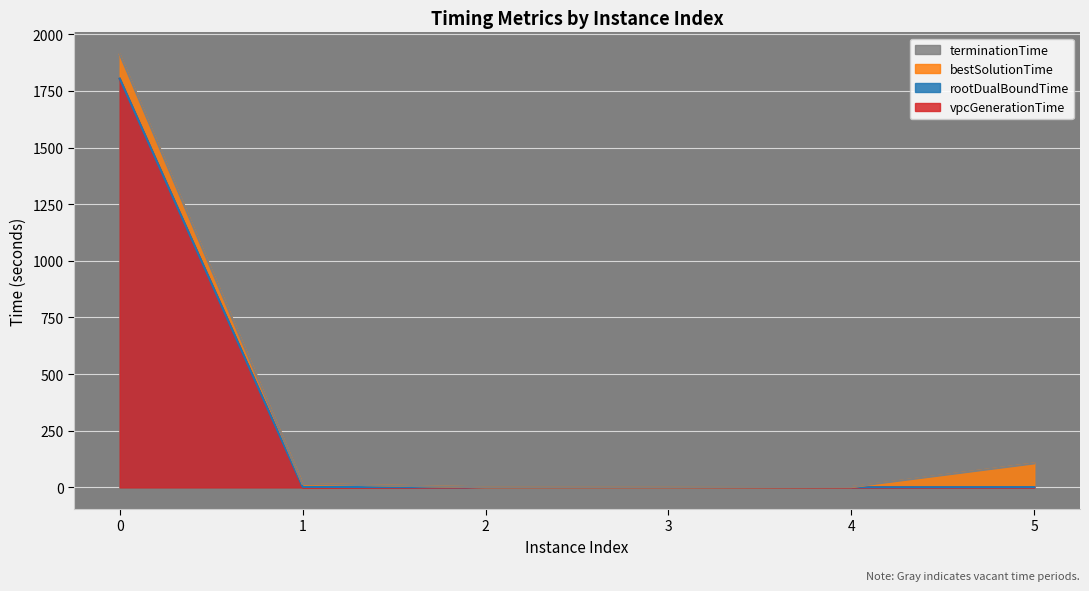

The value of vpcGenerationTime at 5 is 0.3. True or false?

True